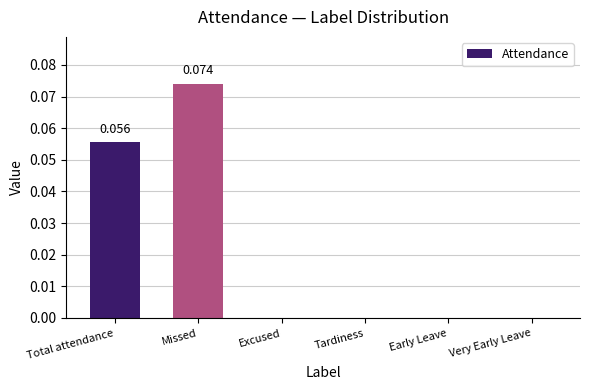

Which label corresponds to the largest value in the chart?

Missed